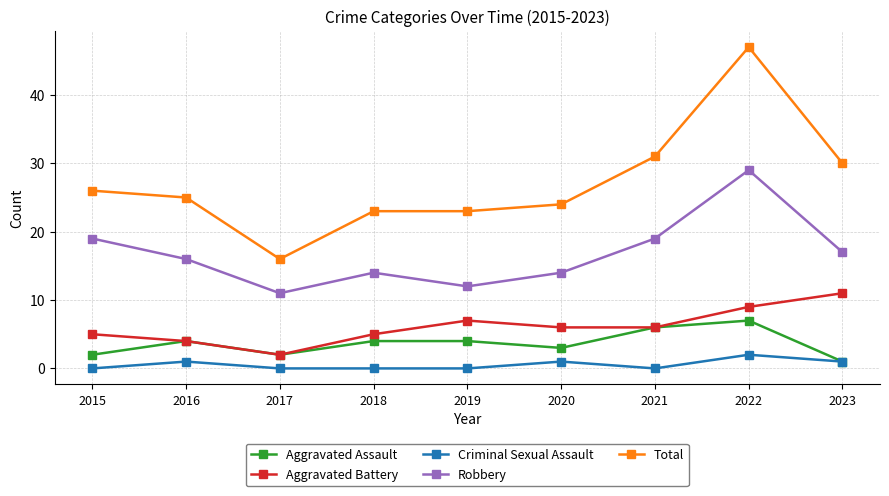

Where is the first local minimum for Aggravated Assault?

2017